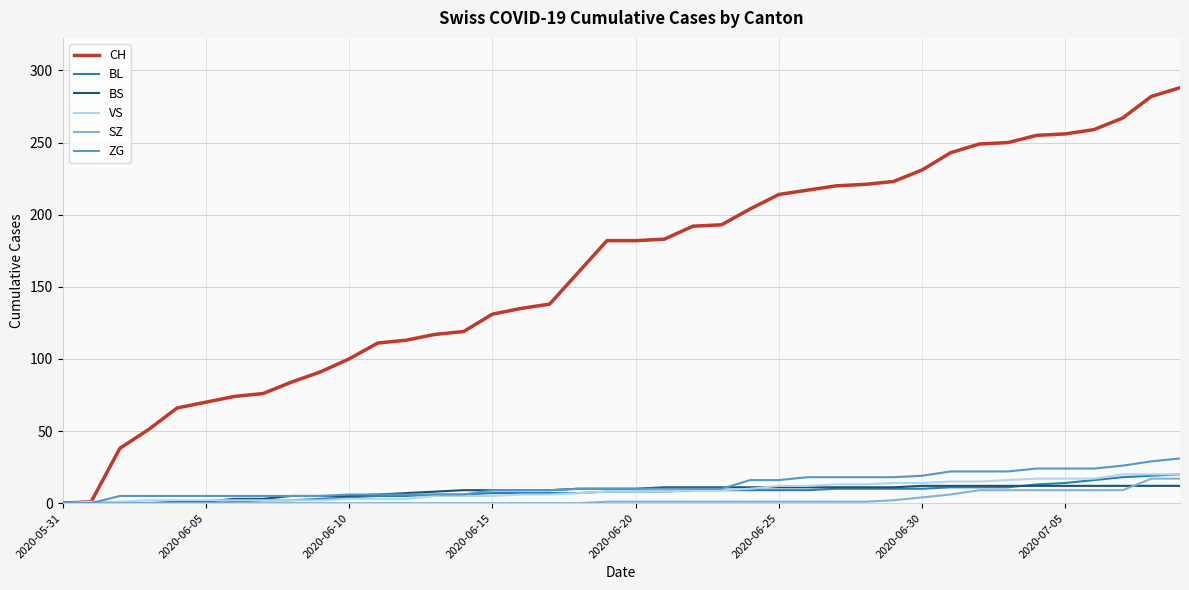

What is the highest value of the ZG series?

31